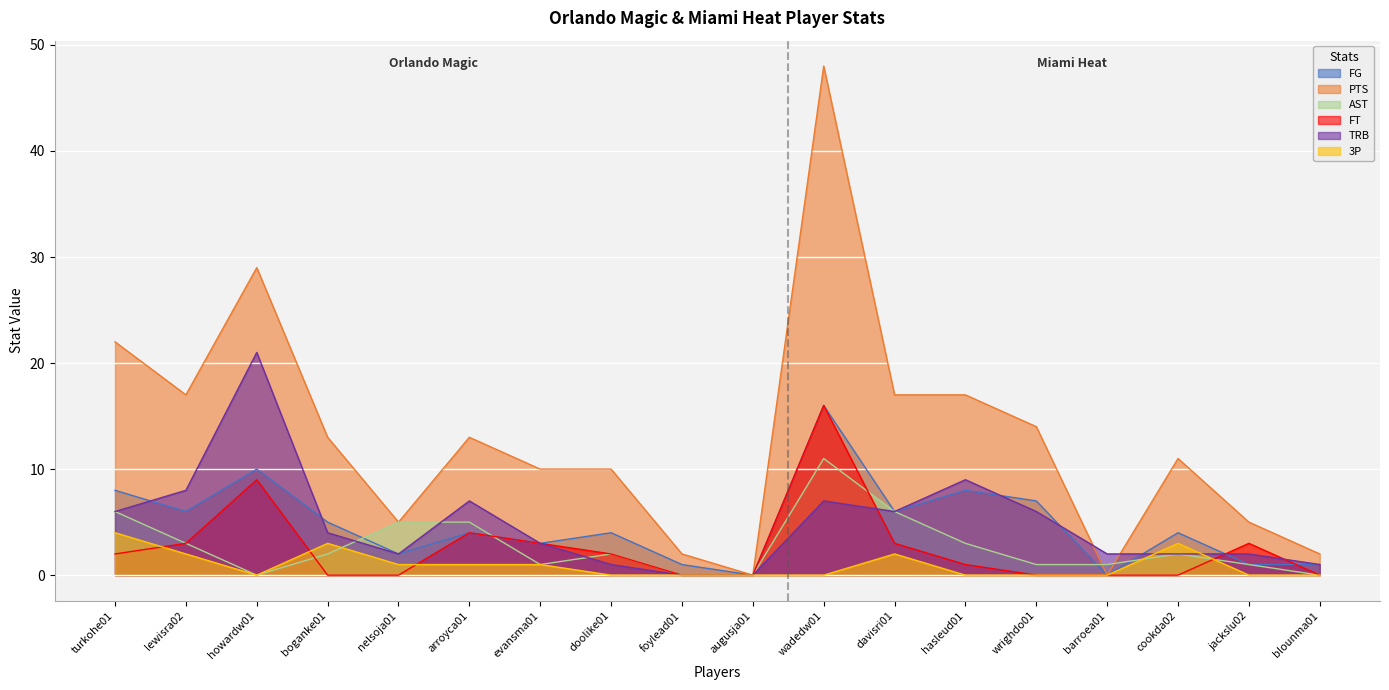

How many data points in FT are less than 2?

9